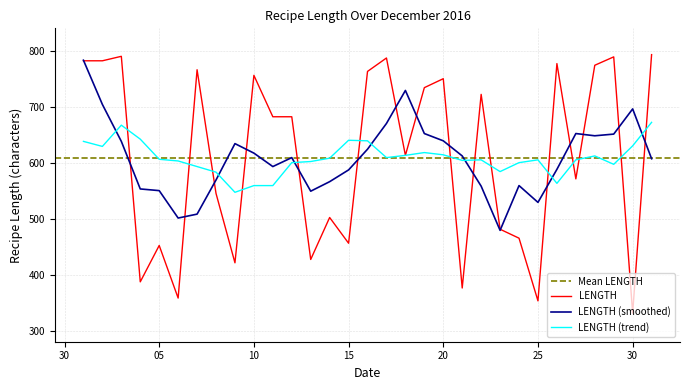

How many data points are less than 682?

15